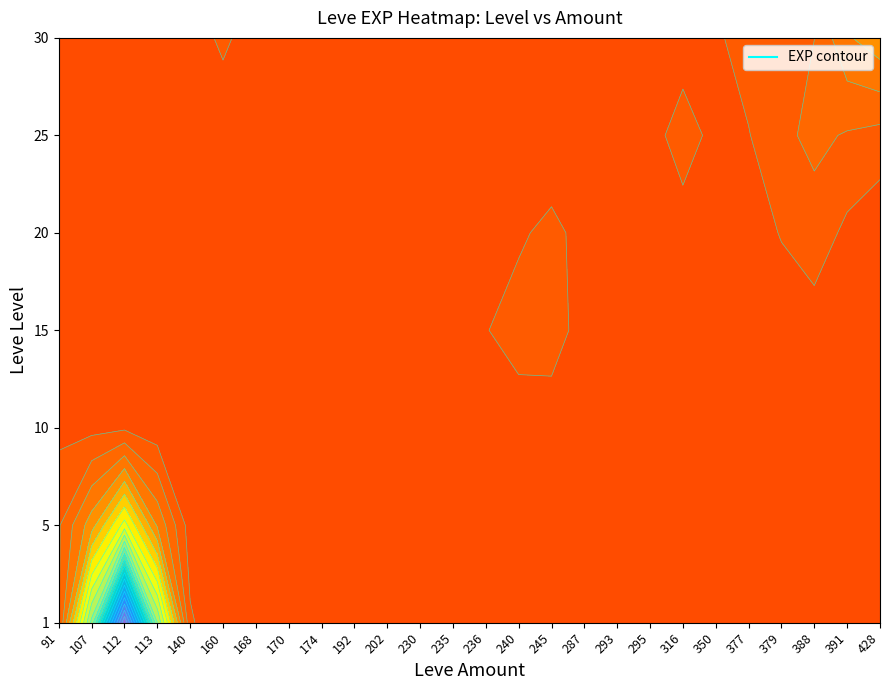

What is the maximum value for 1?

630